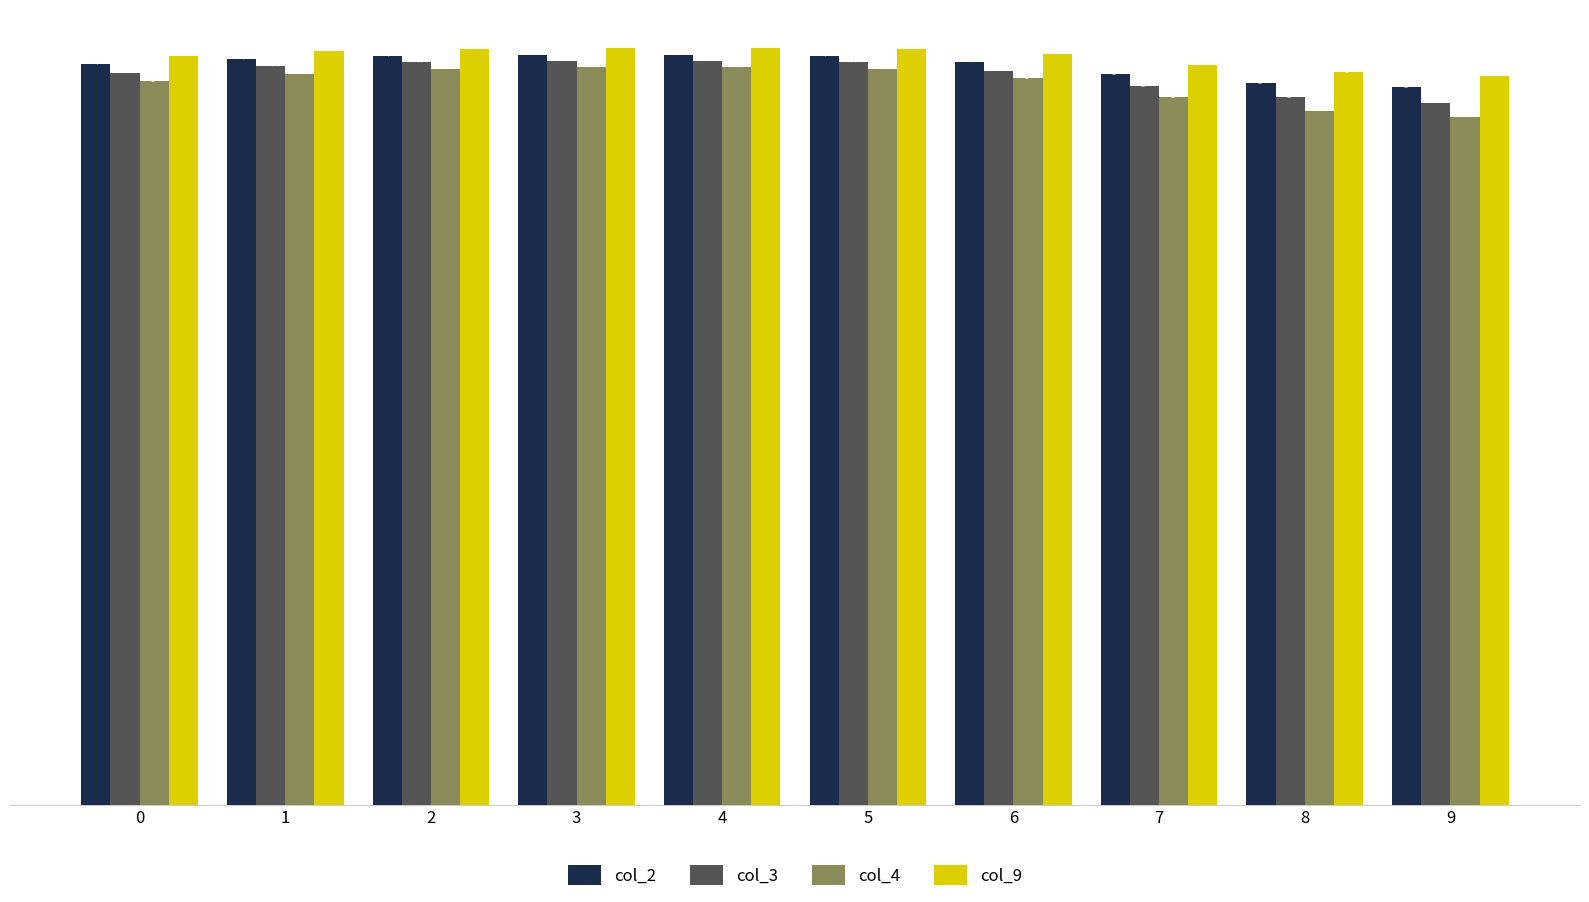

Does the chart contain any negative values?

No